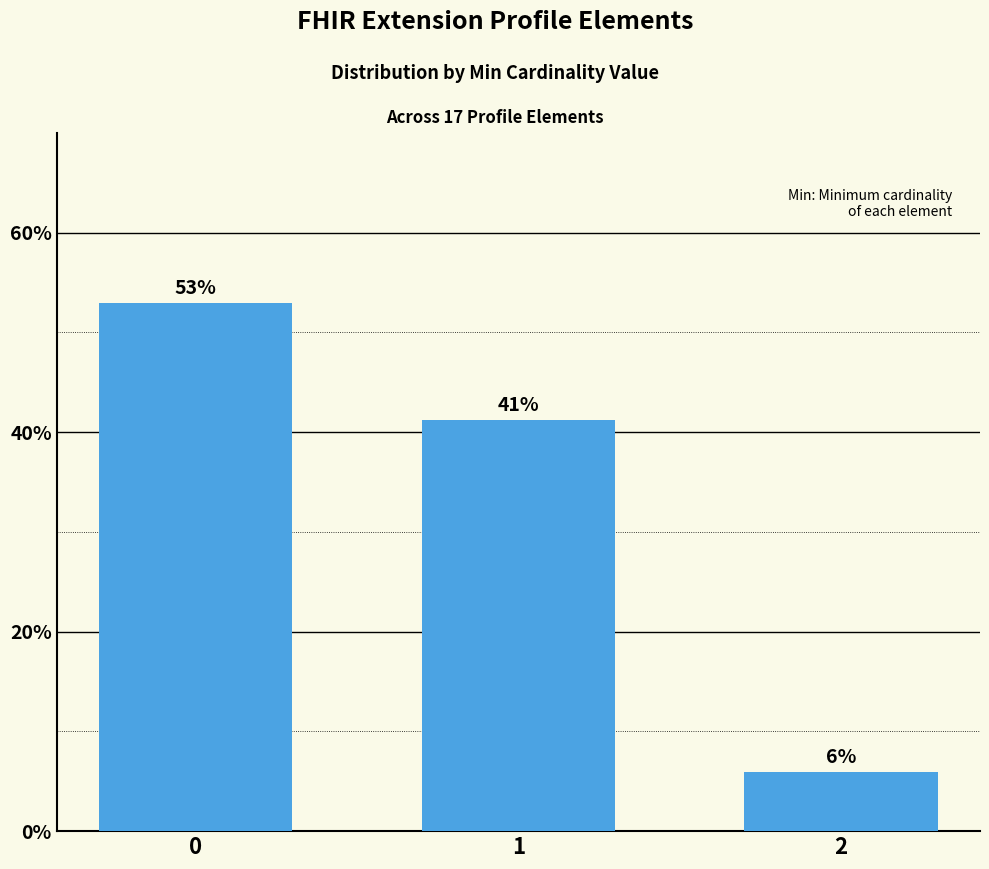

List the labels in order of value, largest first.

0, 1, 2